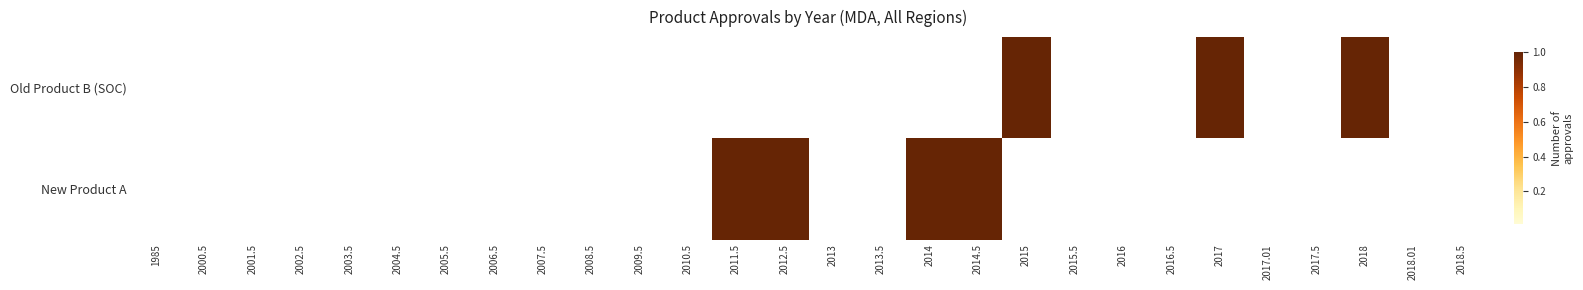

Rank the series by their maximum value, from highest to lowest.

Old Product B (SOC), New Product A